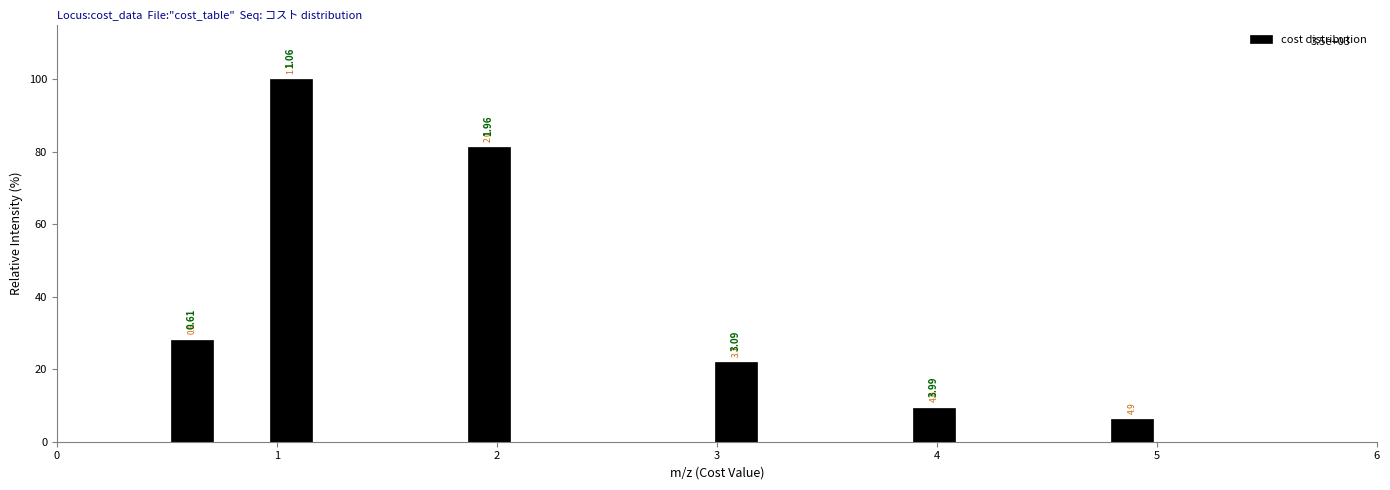

Around what value on the x-axis is the tallest bar? Give the approximate position of its centre, as read against the axis.

1.1